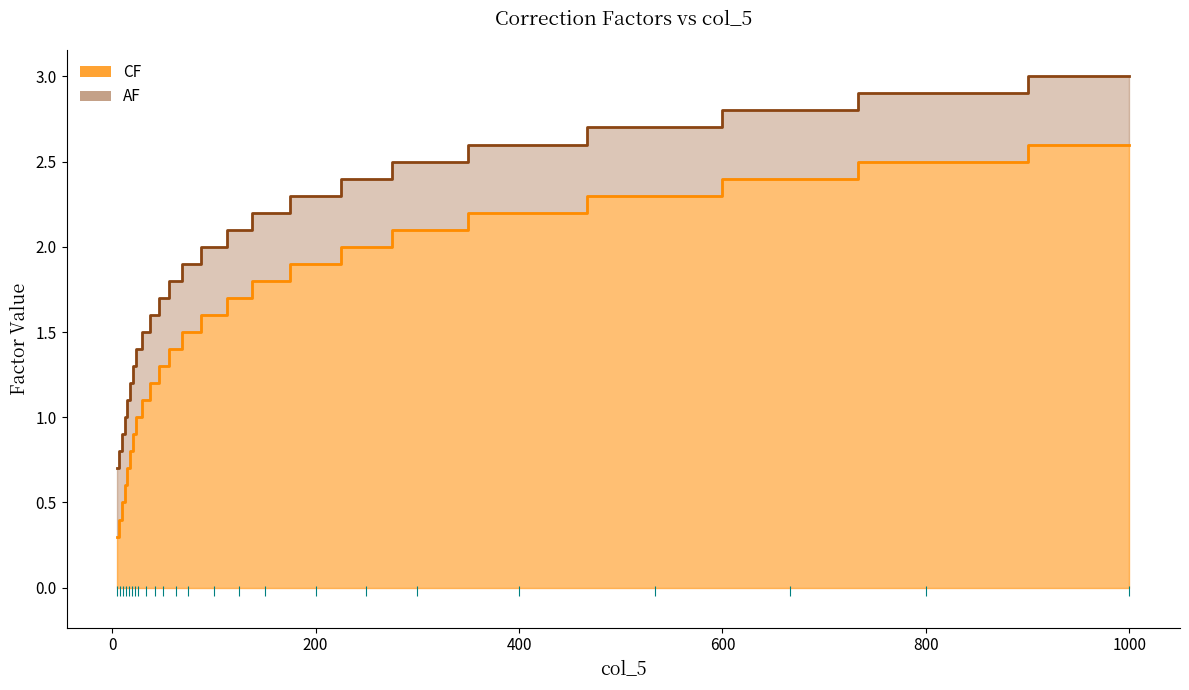

Which series has the widest spread of values?

CF